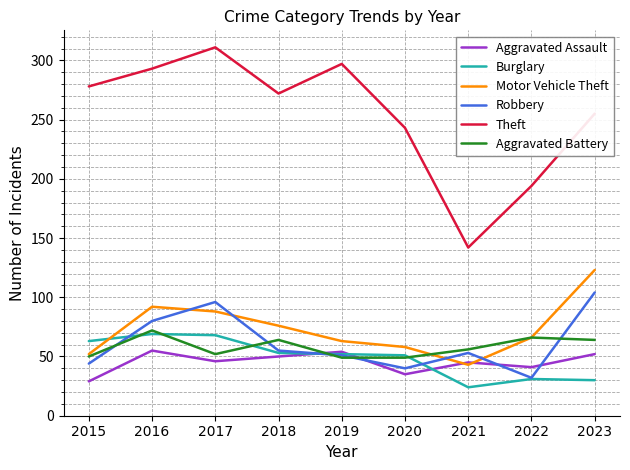

True or false: Theft has a value of 139 at 2015.

False